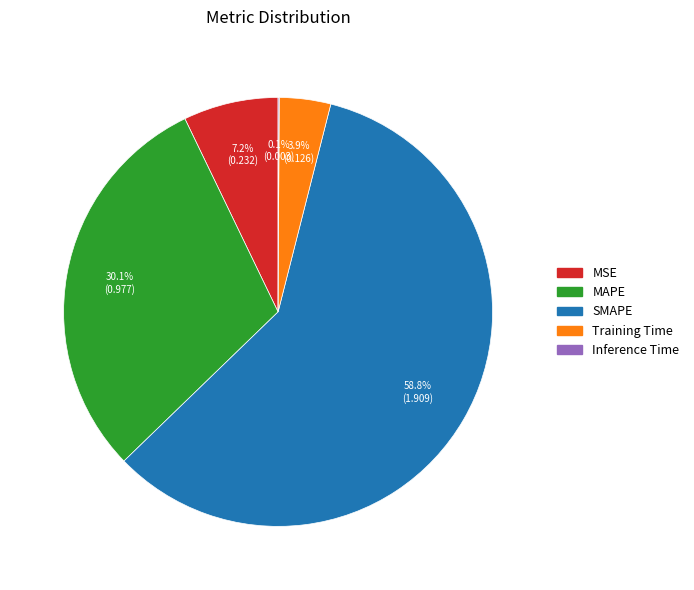

Is MSE the majority of the pie?

No